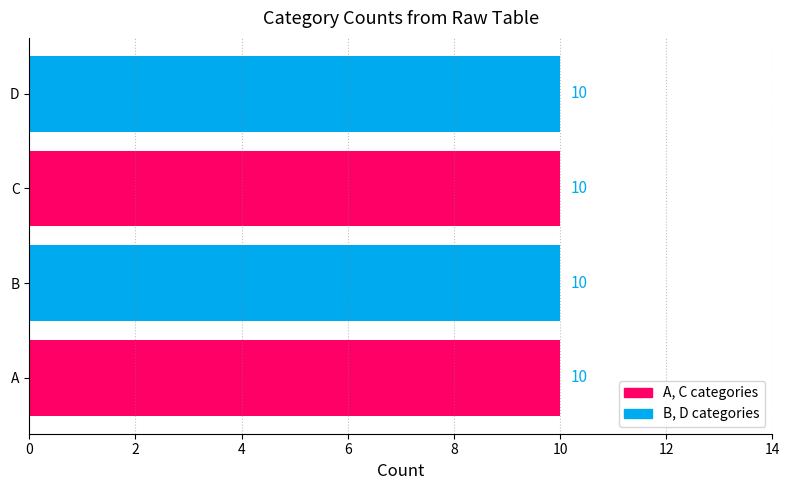

Rank the categories by value from highest to lowest.

B, A, D, C